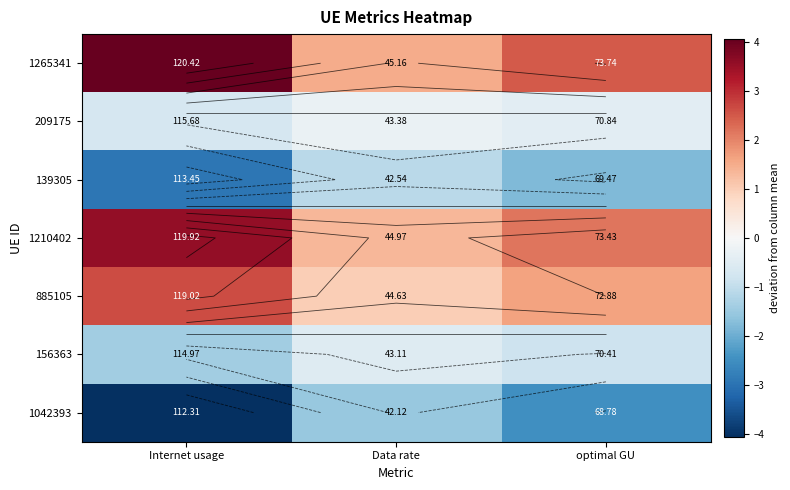

Which category has the lowest value across all series?

Internet usage